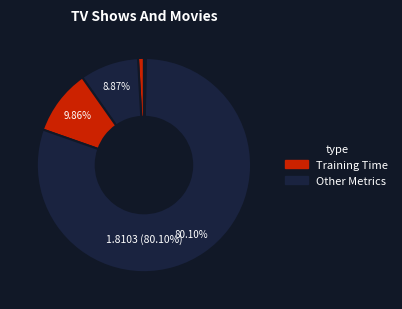

To the nearest percent, what is the average slice percentage?

20%